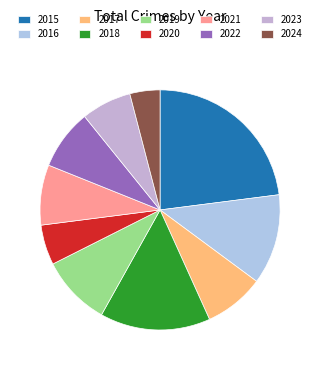

To the nearest percent, what percentage of the pie is 2015?

23%